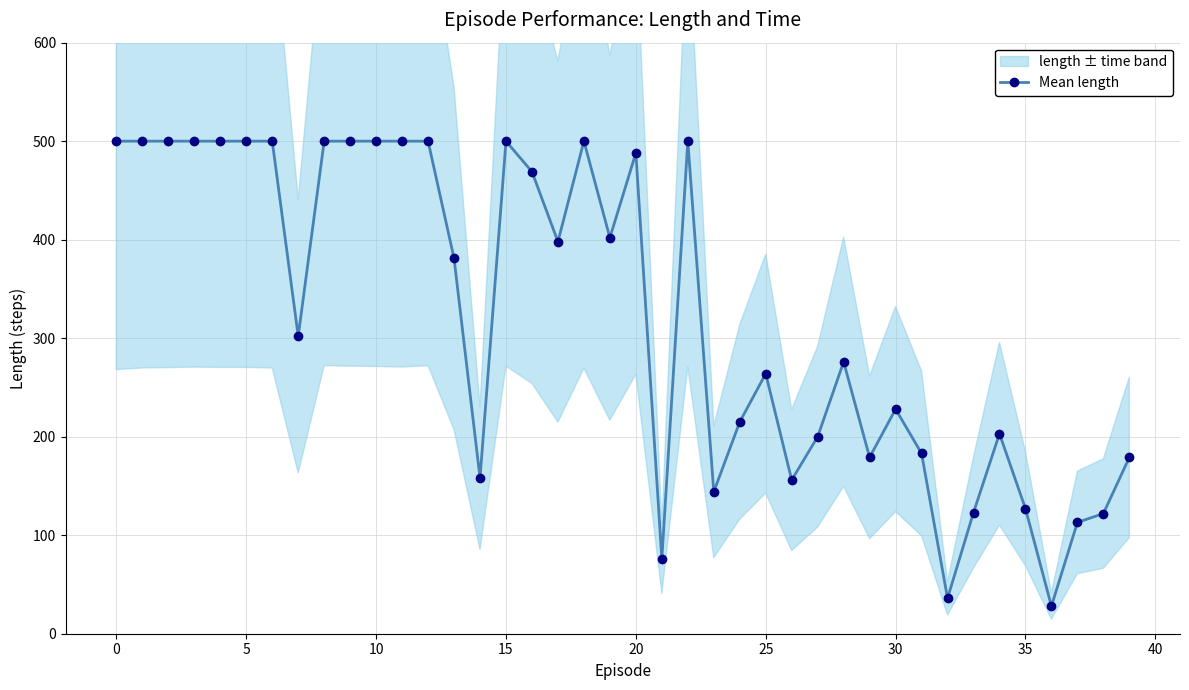

Does the chart have visible grid lines?

Yes